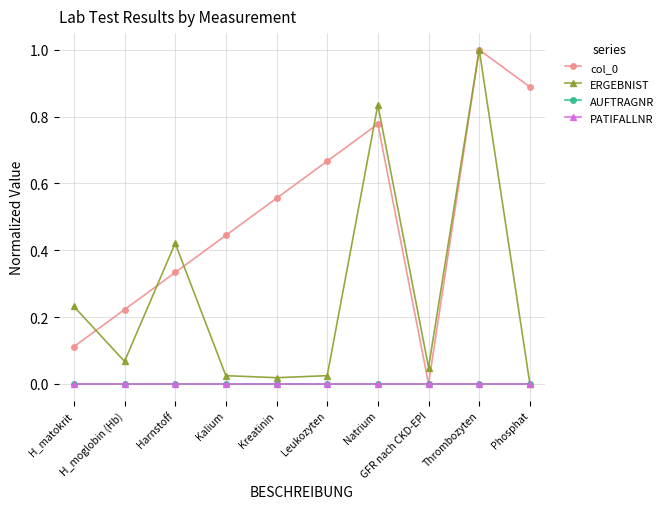

True or false: AUFTRAGNR and PATIFALLNR intersect in this chart.

False